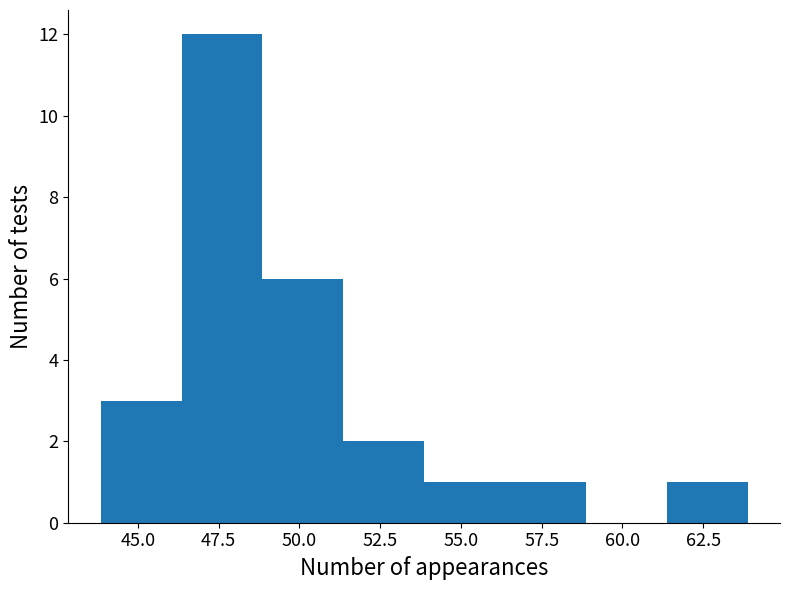

Reading left to right, transcribe this chart: for each bar, give the range it covers on the x-axis and its height. Neither the bar edges nor the heights are printed on the chart, so give them approximately, as read against the axes.

44.0 to 46.5: 3
46.5 to 49.0: 12
49.0 to 51.5: 6
51.5 to 54.0: 2
54.0 to 56.5: 1
56.5 to 59.0: 1
59.0 to 61.5: 0
61.5 to 64.0: 1